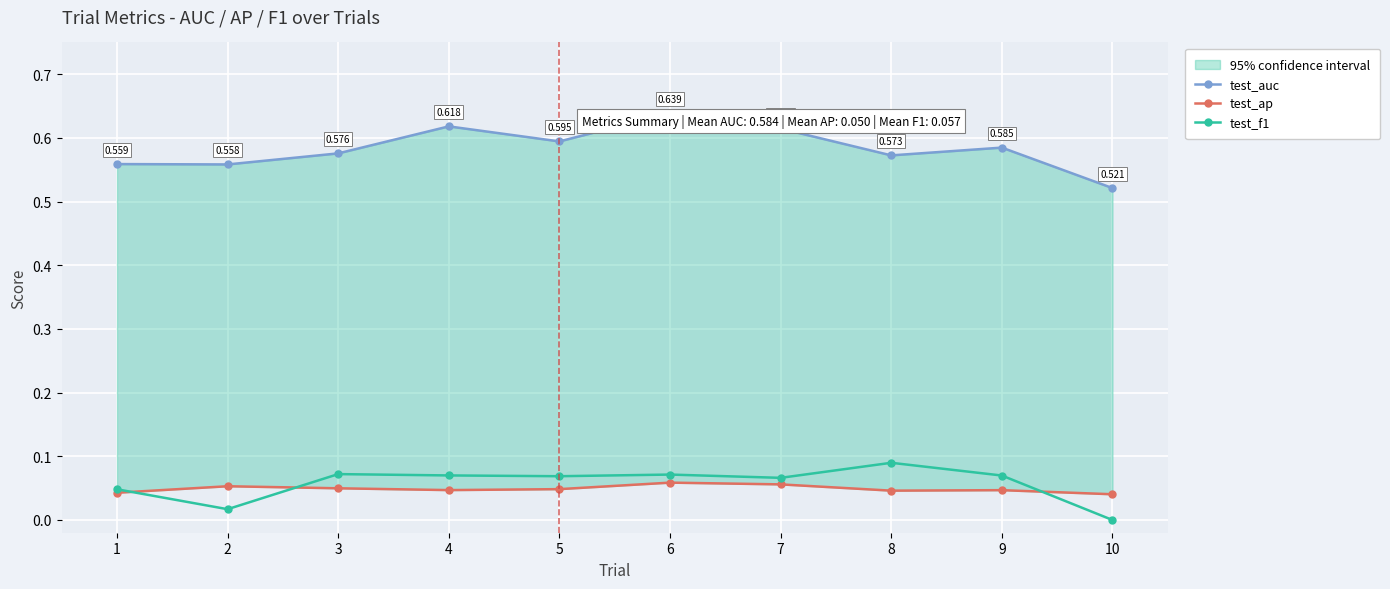

Count the test_f1 values in the range 0 to 1.

10